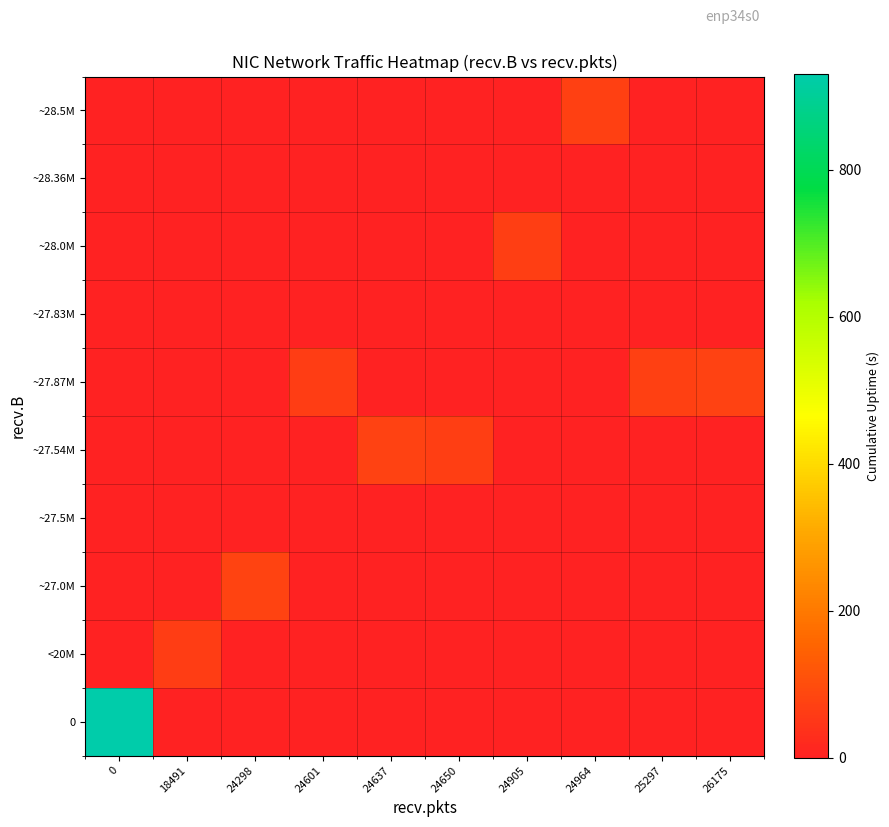

Reading right to left, what are all the values shown in this chart?

0: 26175=0	25297=0	24964=0	24905=0	24650=0	24637=0	24601=0	24298=0	18491=0	0=930
<20M: 26175=0	25297=0	24964=0	24905=0	24650=0	24637=0	24601=0	24298=0	18491=62	0=0
~27.0M: 26175=0	25297=0	24964=0	24905=0	24650=0	24637=0	24601=0	24298=78	18491=0	0=0
~27.5M: 26175=0	25297=0	24964=0	24905=0	24650=0	24637=0	24601=0	24298=0	18491=0	0=0
~27.54M: 26175=0	25297=0	24964=0	24905=0	24650=66	24637=76	24601=0	24298=0	18491=0	0=0
~27.87M: 26175=74	25297=72	24964=0	24905=0	24650=0	24637=0	24601=64	24298=0	18491=0	0=0
~27.83M: 26175=0	25297=0	24964=0	24905=0	24650=0	24637=0	24601=0	24298=0	18491=0	0=0
~28.0M: 26175=0	25297=0	24964=0	24905=68	24650=0	24637=0	24601=0	24298=0	18491=0	0=0
~28.36M: 26175=0	25297=0	24964=0	24905=0	24650=0	24637=0	24601=0	24298=0	18491=0	0=0
~28.5M: 26175=0	25297=0	24964=70	24905=0	24650=0	24637=0	24601=0	24298=0	18491=0	0=0